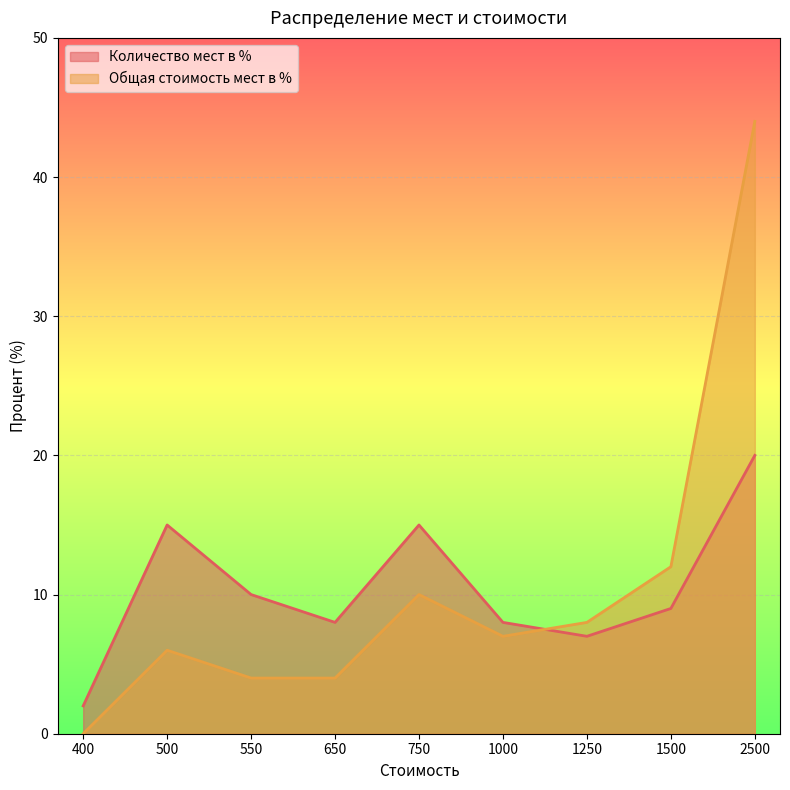

What is the value of the Количество мест в % point at the 8th from the left?

9